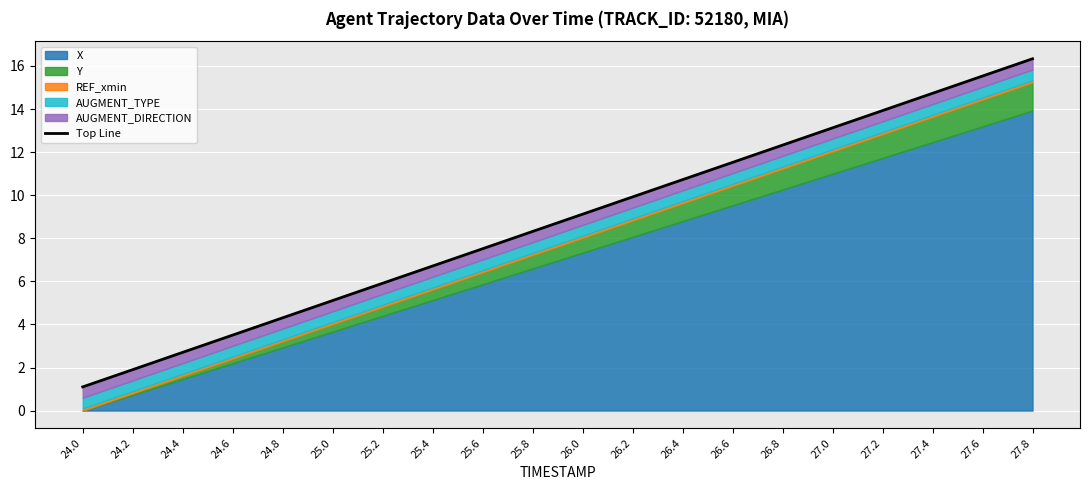

List the labels in order of value, smallest first.

24.0, 24.2, 24.4, 24.6, 24.8, 25.0, 25.2, 25.4, 25.6, 25.8, 26.0, 26.2, 26.4, 26.6, 26.8, 27.0, 27.2, 27.4, 27.6, 27.8